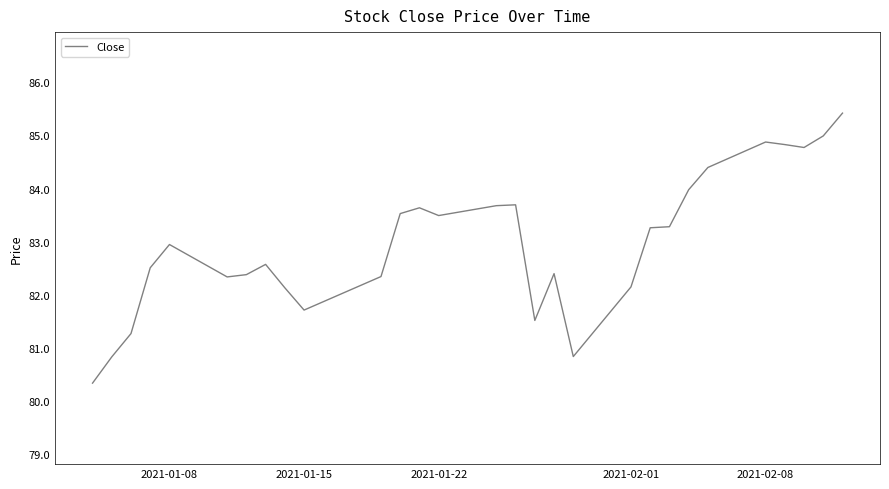

What is the sum of all values?

2406.1